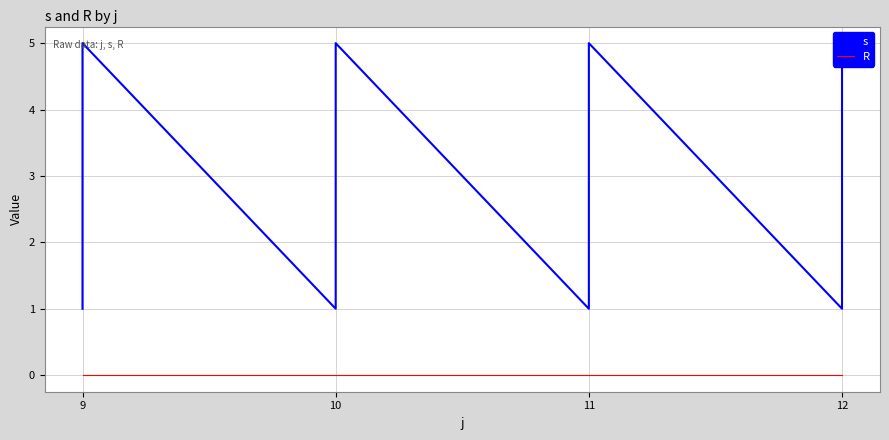

What is the difference between the second highest and second lowest values in the s series?

4